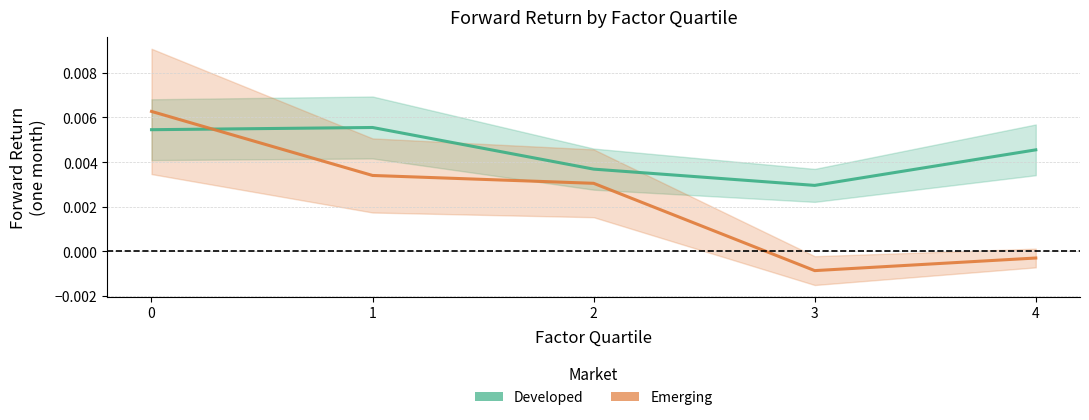

How many values in Emerging are above zero?

3